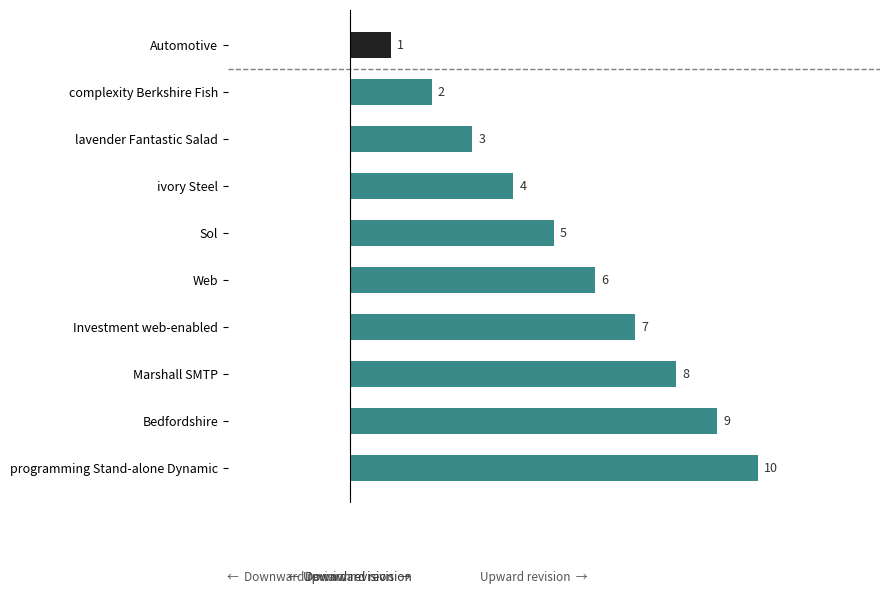

Is it true that the value at Marshall SMTP is 8?

True